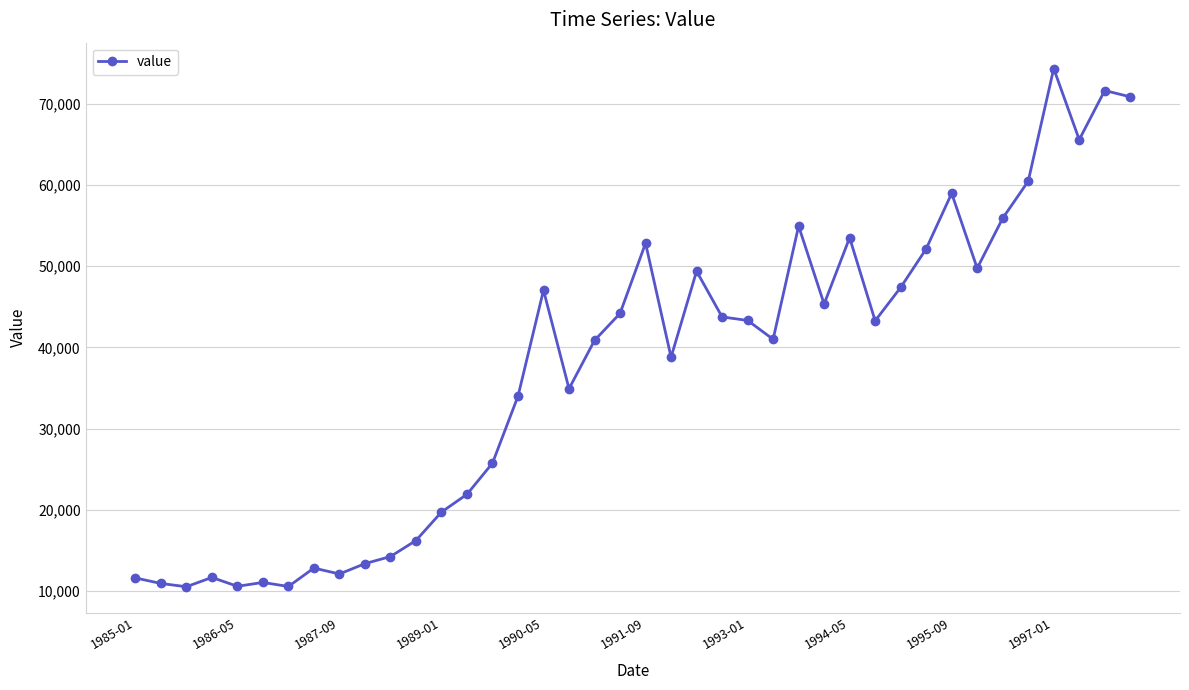

What is the sum of all values?

1487109